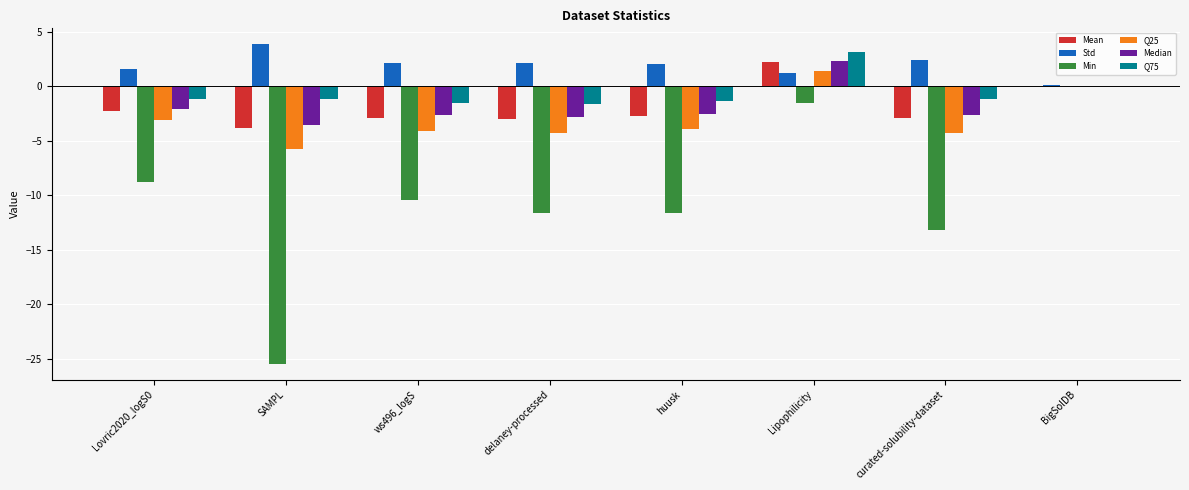

At which category does the chart reach its peak across all series?

SAMPL